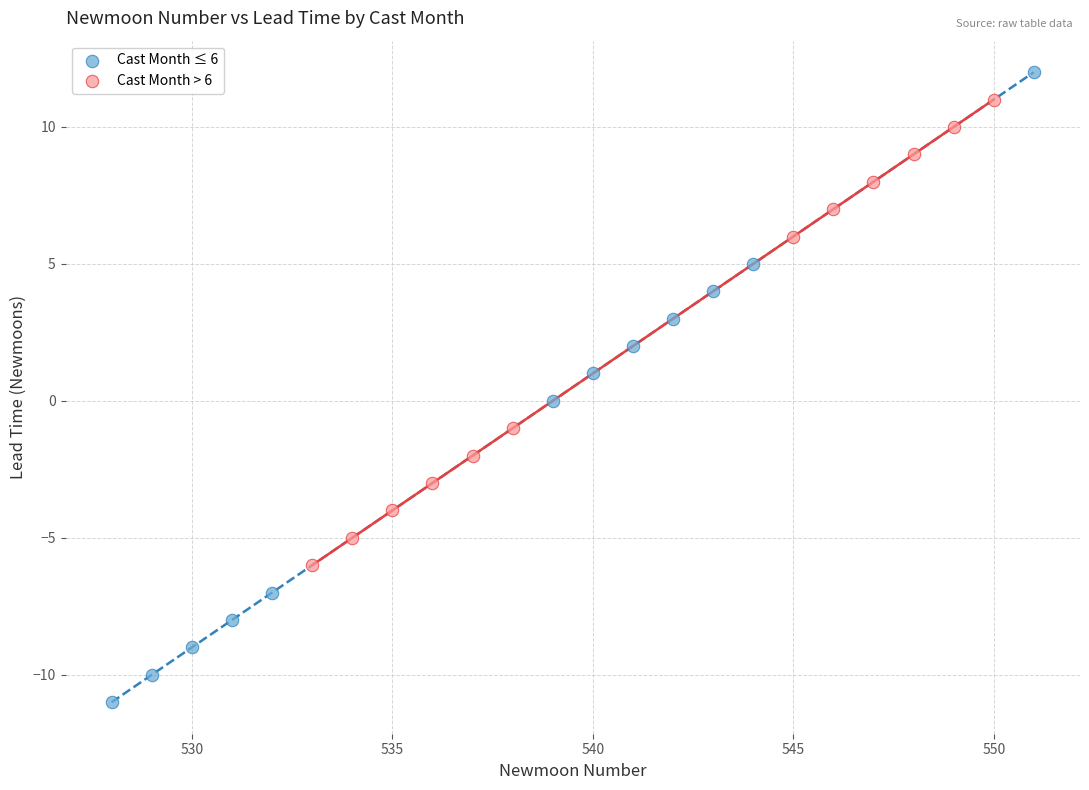

Which series has the largest Y range (max minus min)?

Cast Month ≤ 6